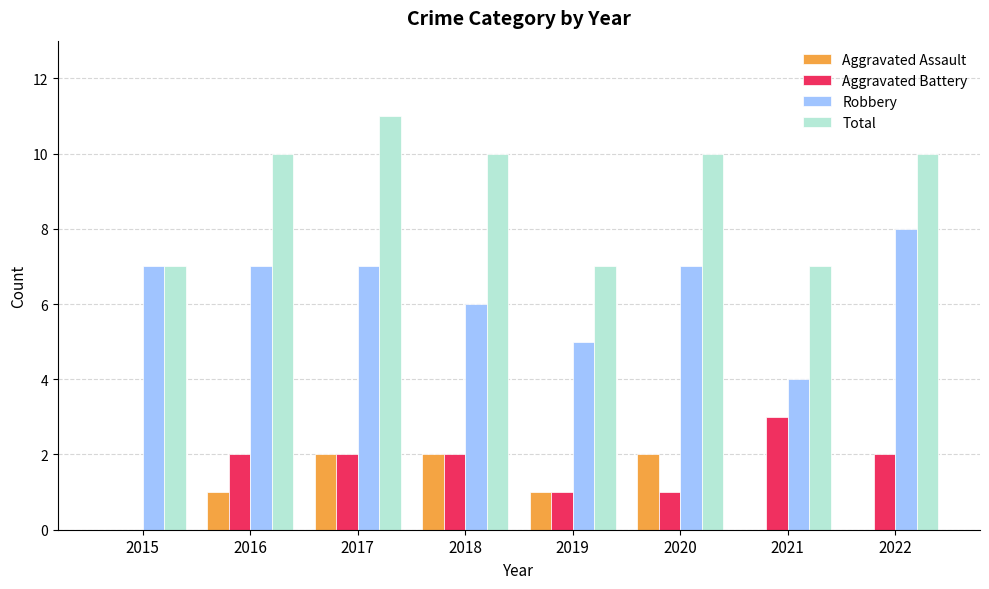

What is the sum of the Aggravated Assault values at 2016 and 2017?

3